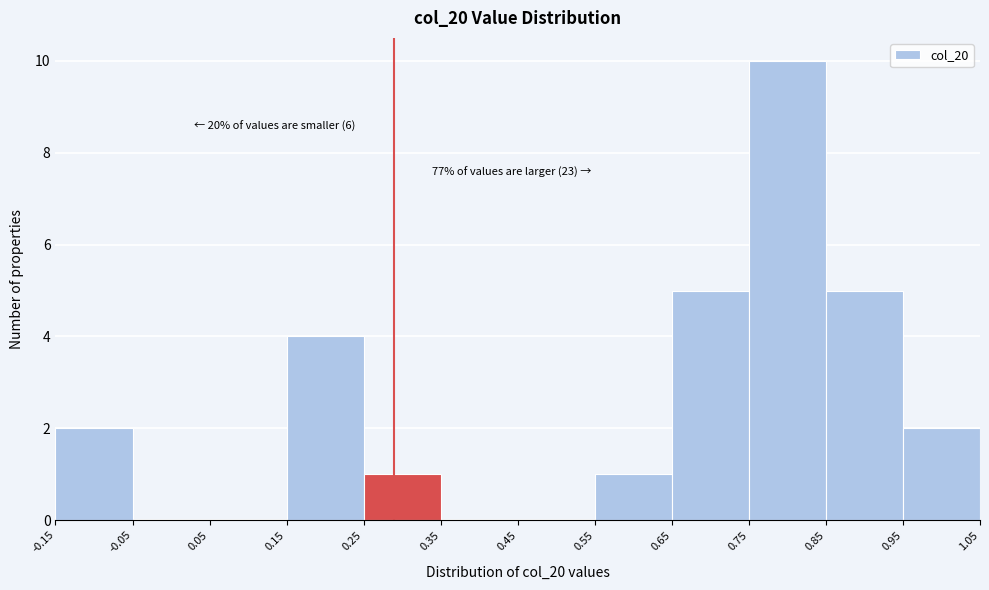

Which range on the x-axis has the tallest bar?

0.75 to 0.85